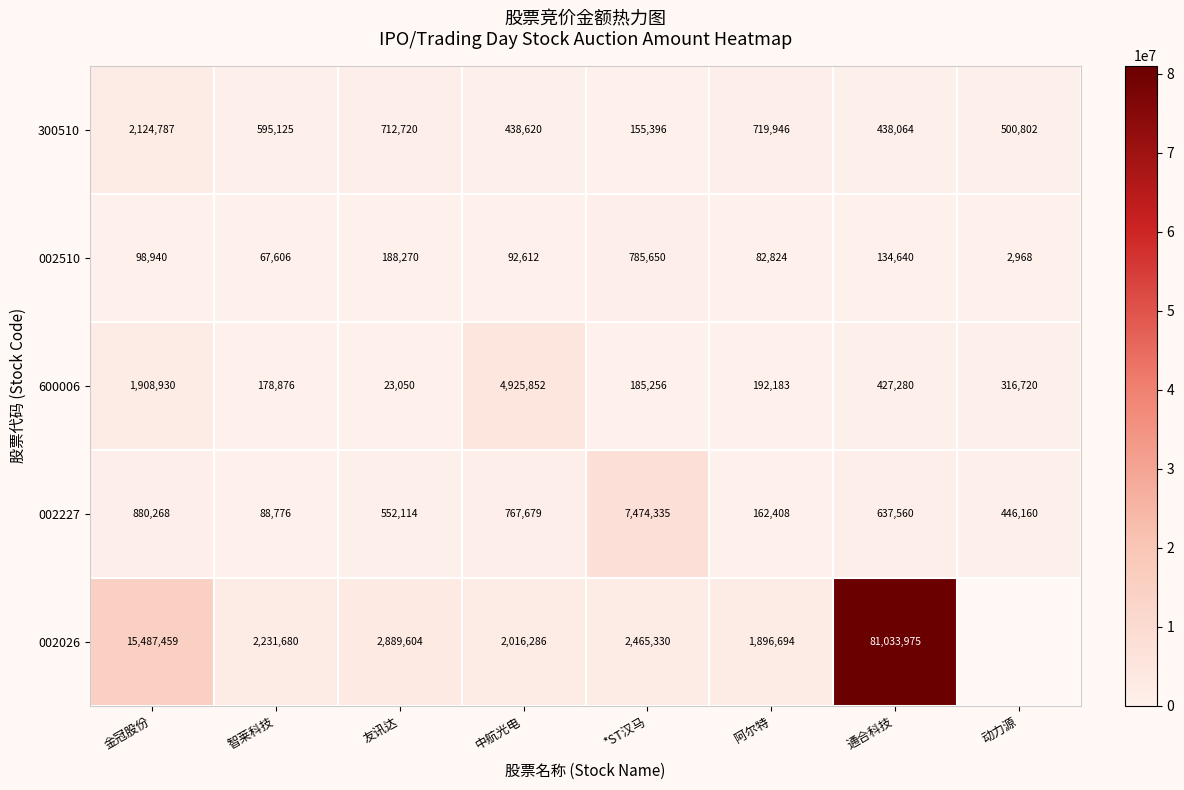

What is the sum of all 002227 values?

11009300